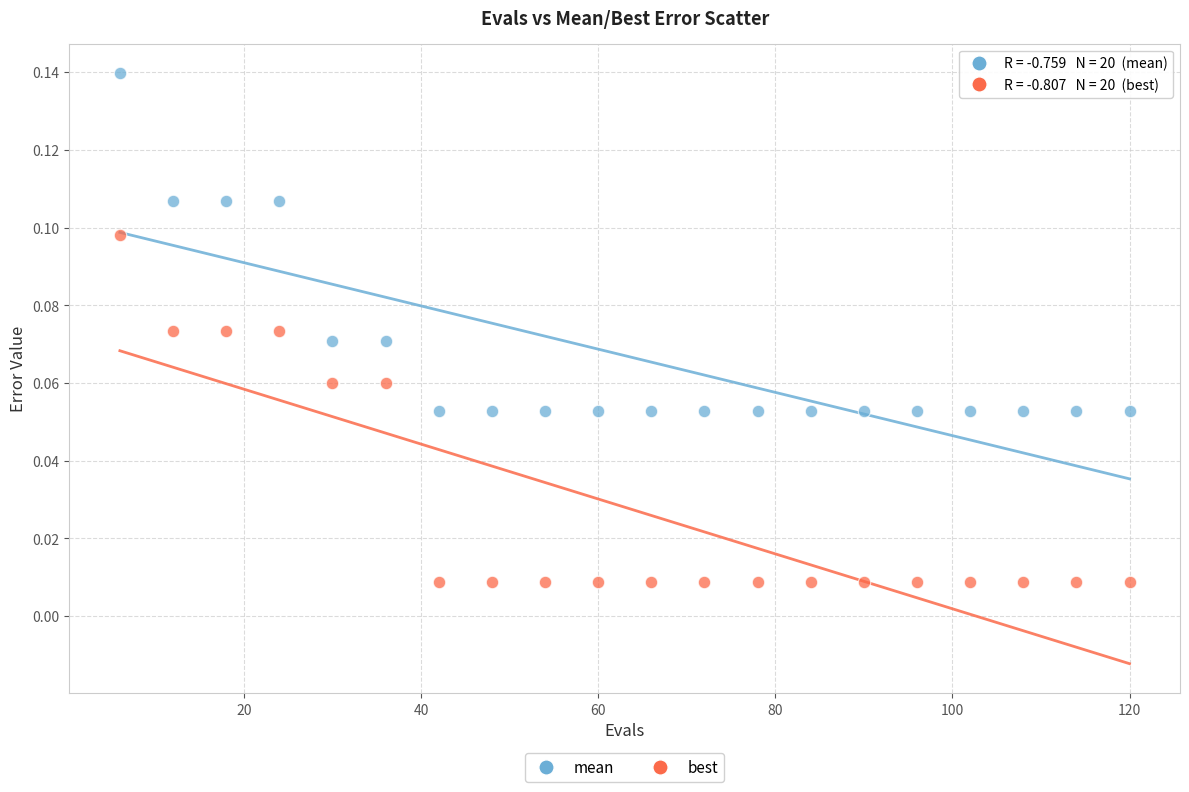

What are all the series names shown in the legend?

mean, best